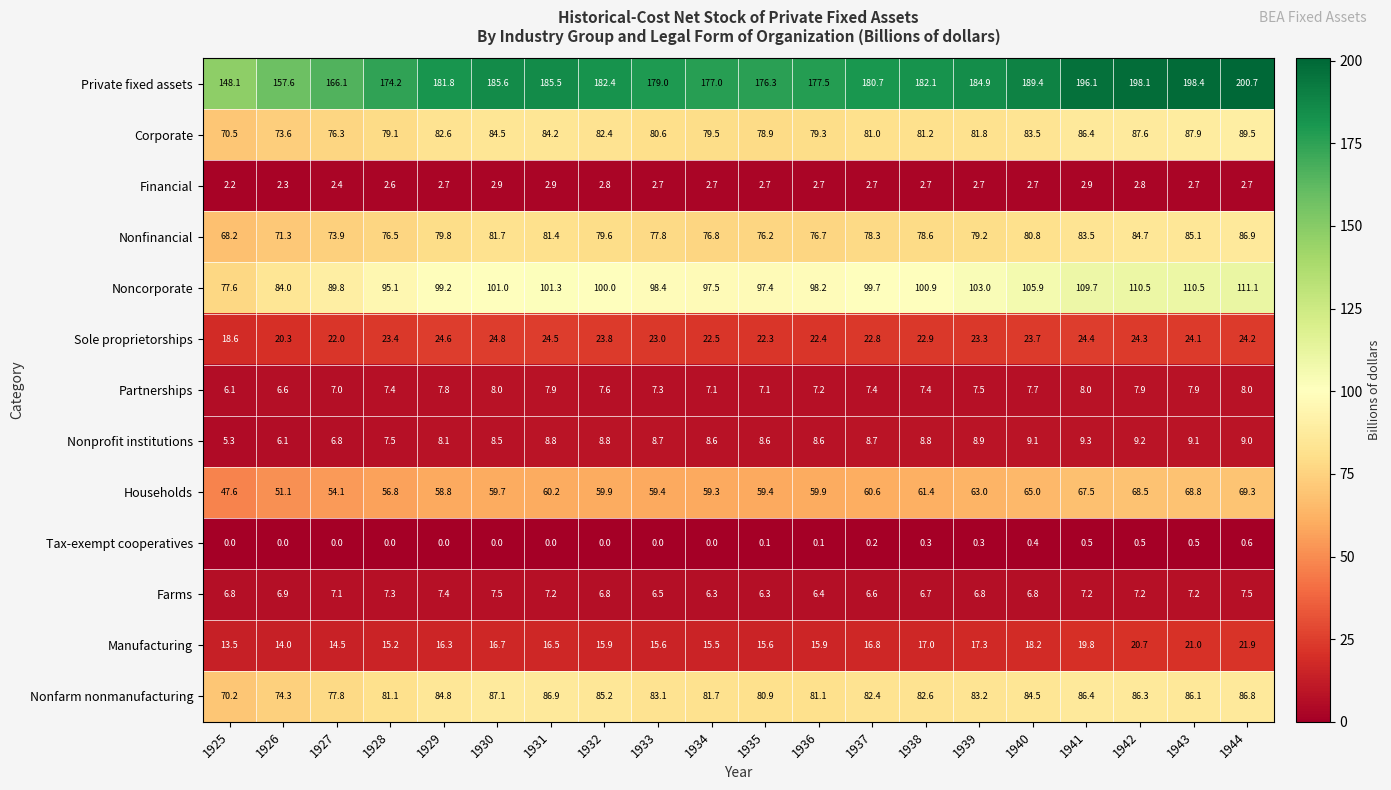

Count the number of categories in the chart.

20